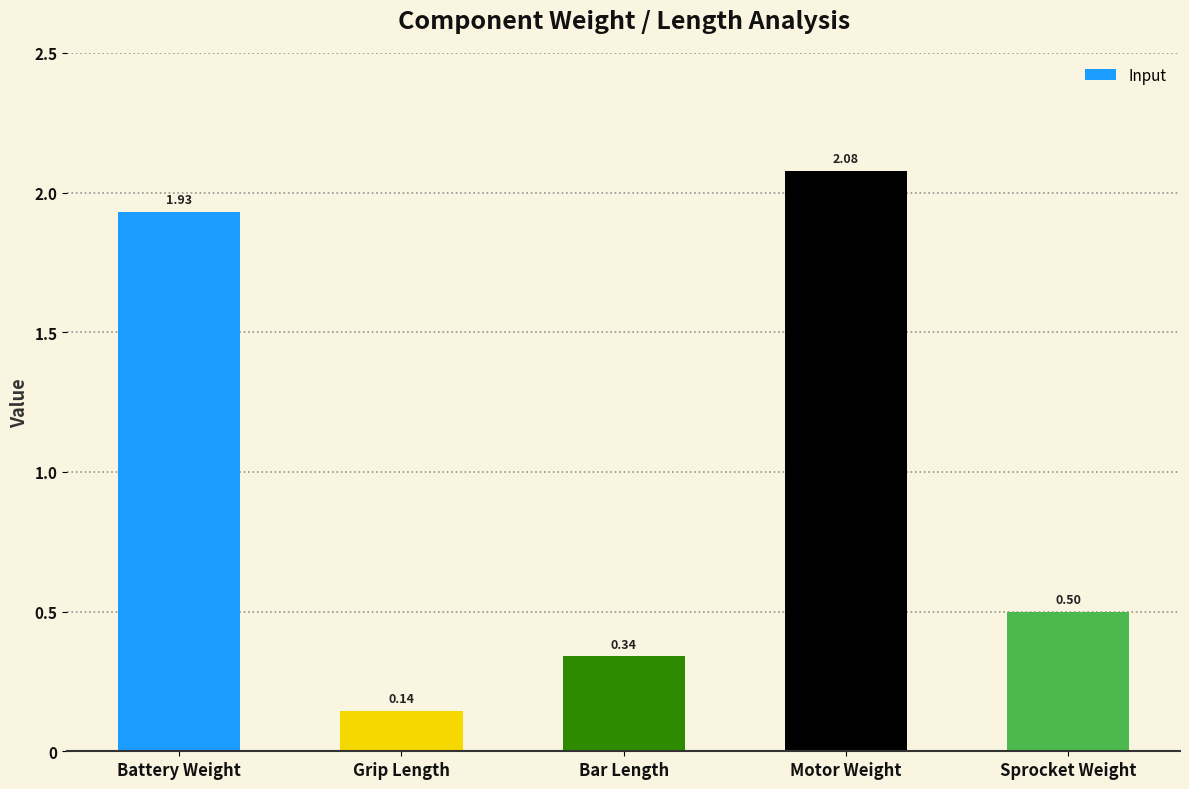

What is the sum of the values at Sprocket Weight and Grip Length?

0.6